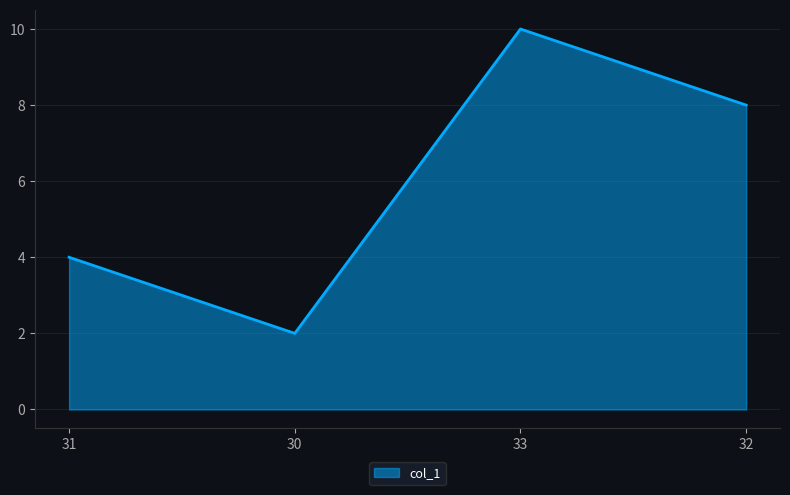

Read the value at 32.

8